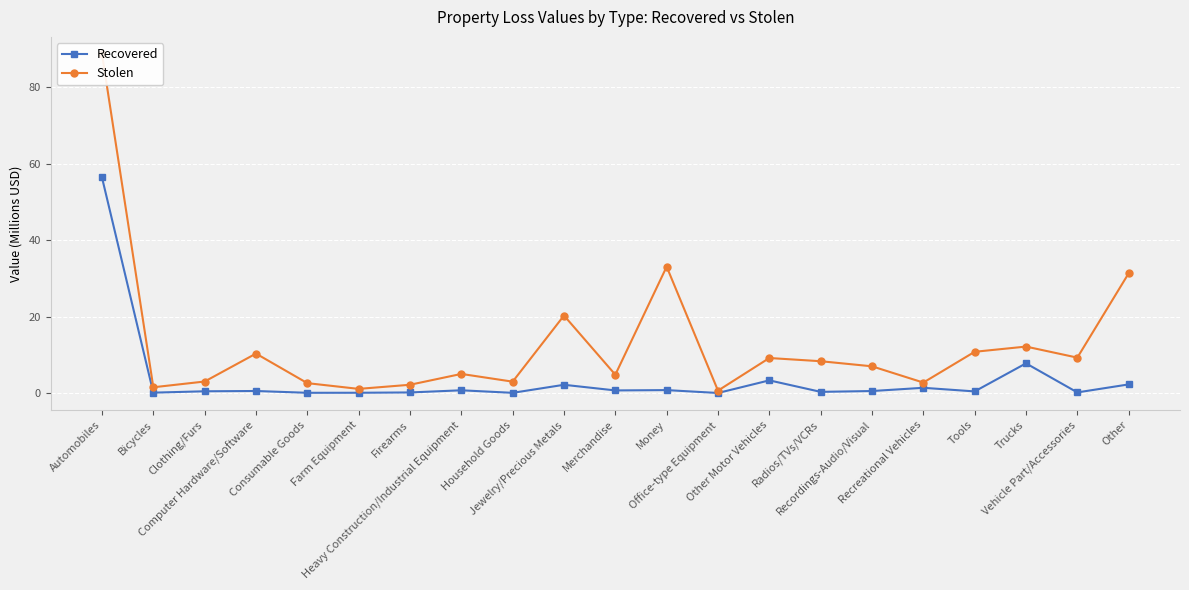

At which category does the chart reach its minimum across all series?

Office-type Equipment